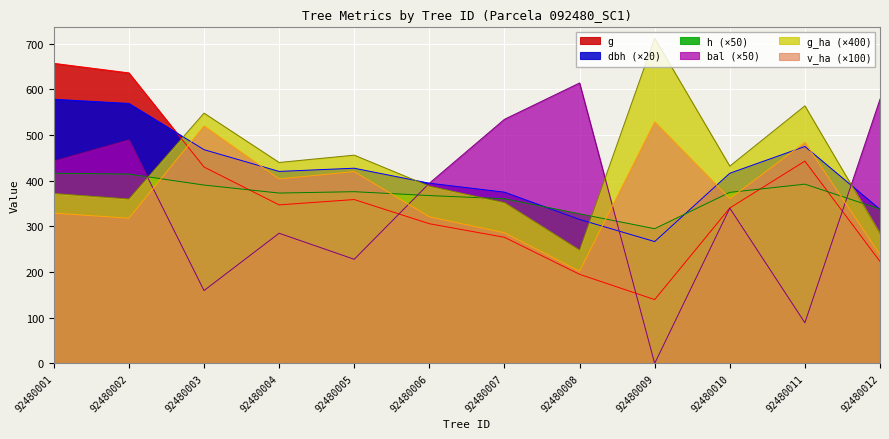

At which category does g reach its first local peak?

92480005